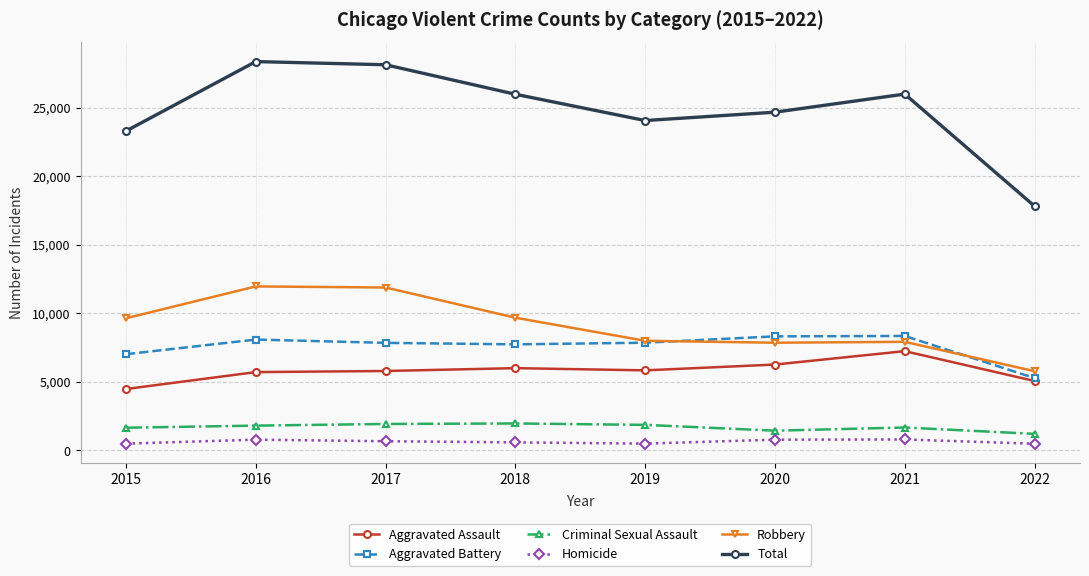

What is the spread (max minus min) of values at 2015?

22794